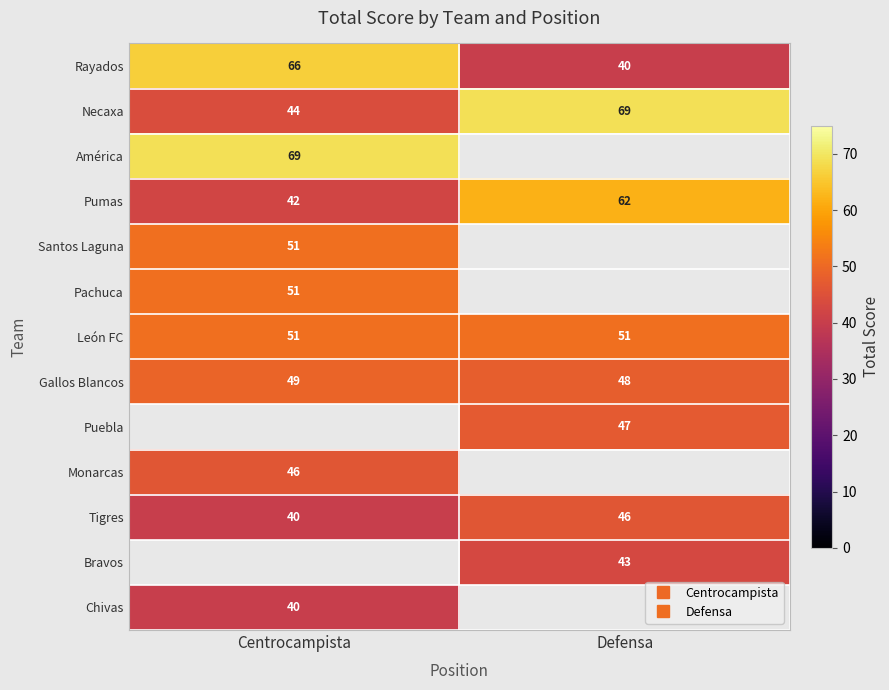

What is the greatest value displayed?

69.0